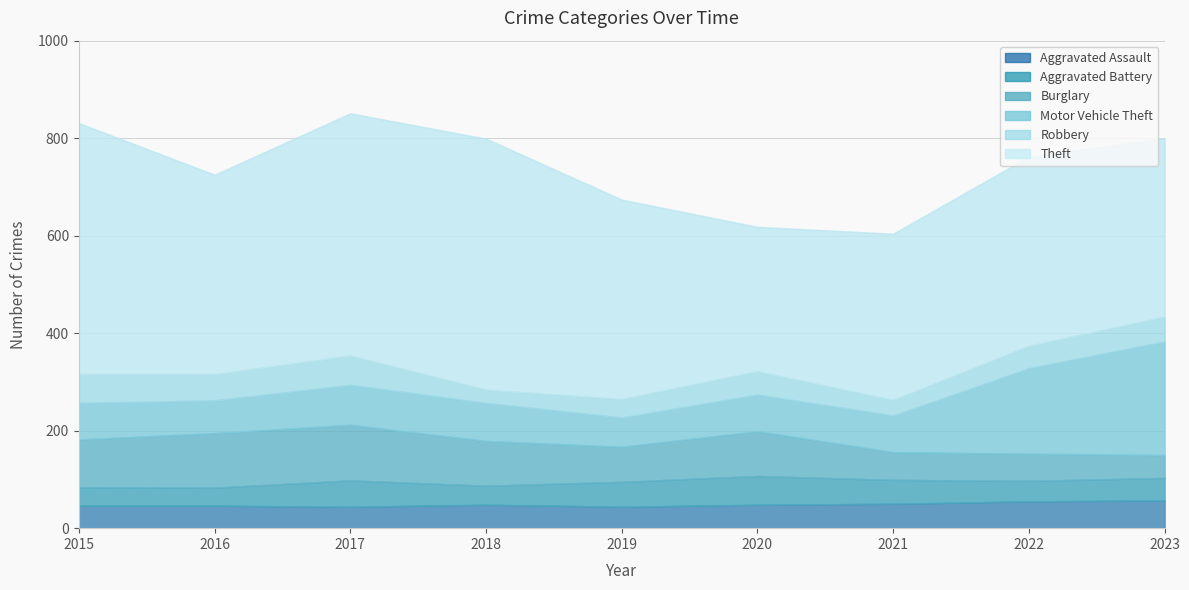

Is it true that Aggravated Assault equals 31 at 2023?

False